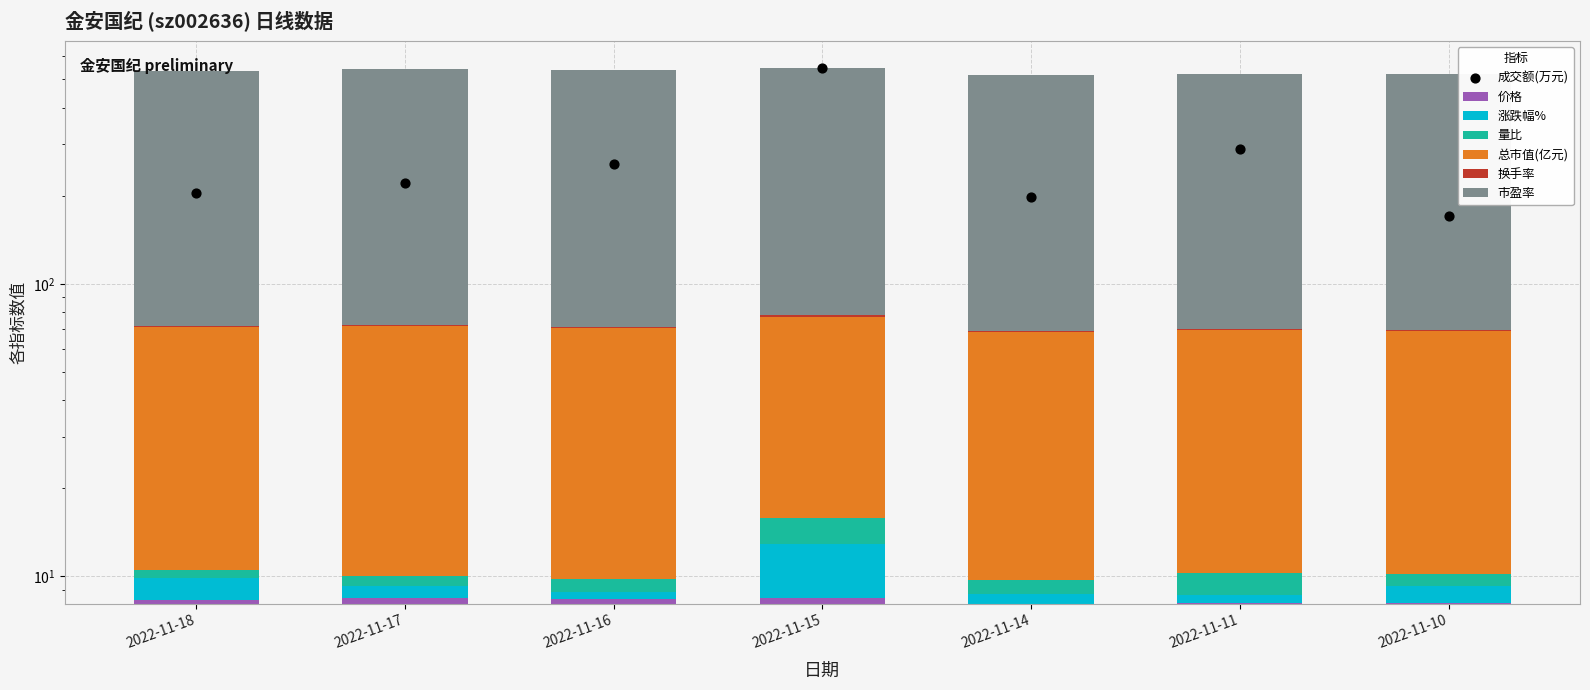

Is the value of 价格 at 2022-11-15 greater than the value of 量比 at 2022-11-15?

Yes